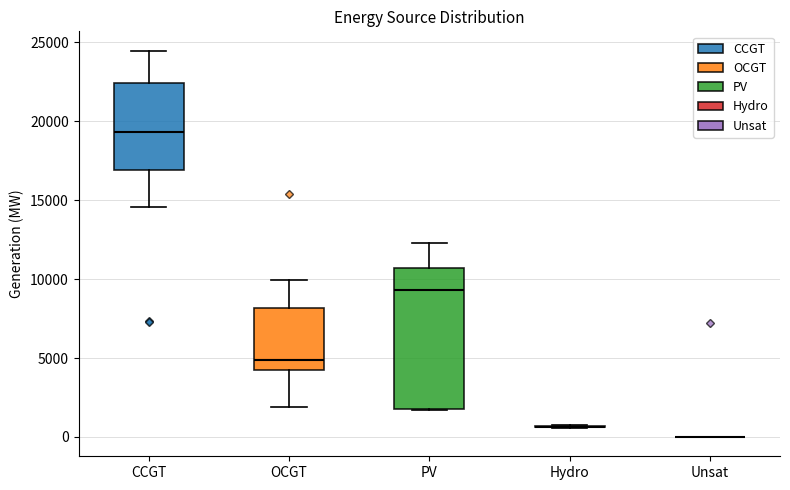

Comparing the boxes themselves (not the whiskers), which one is the tallest?

PV